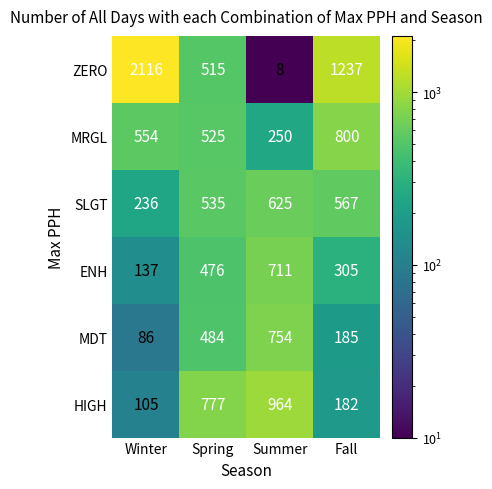

What is the difference between the maximum and second lowest values in the HIGH series?

782